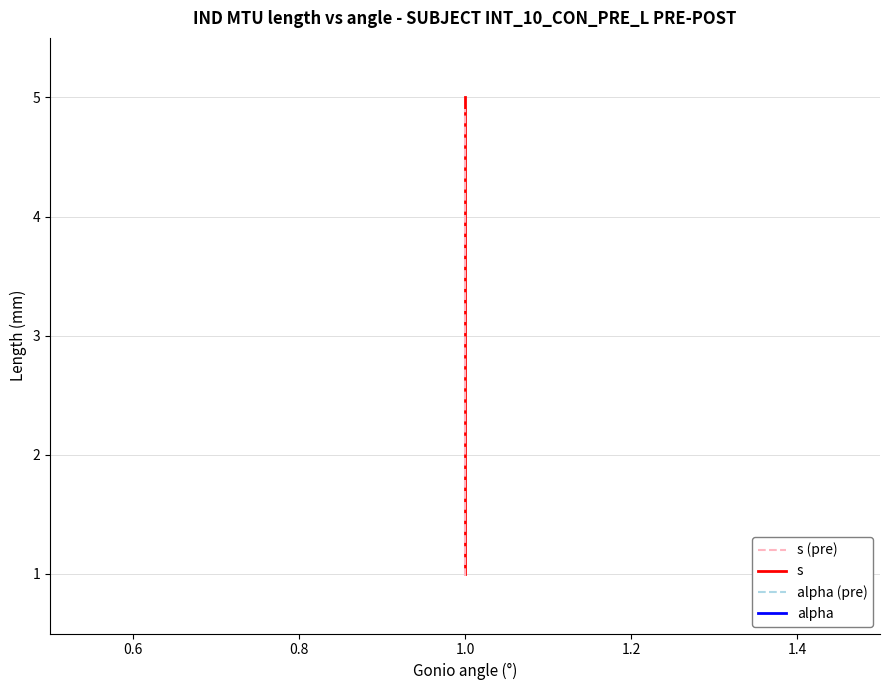

What position from the left is 1.2?

5